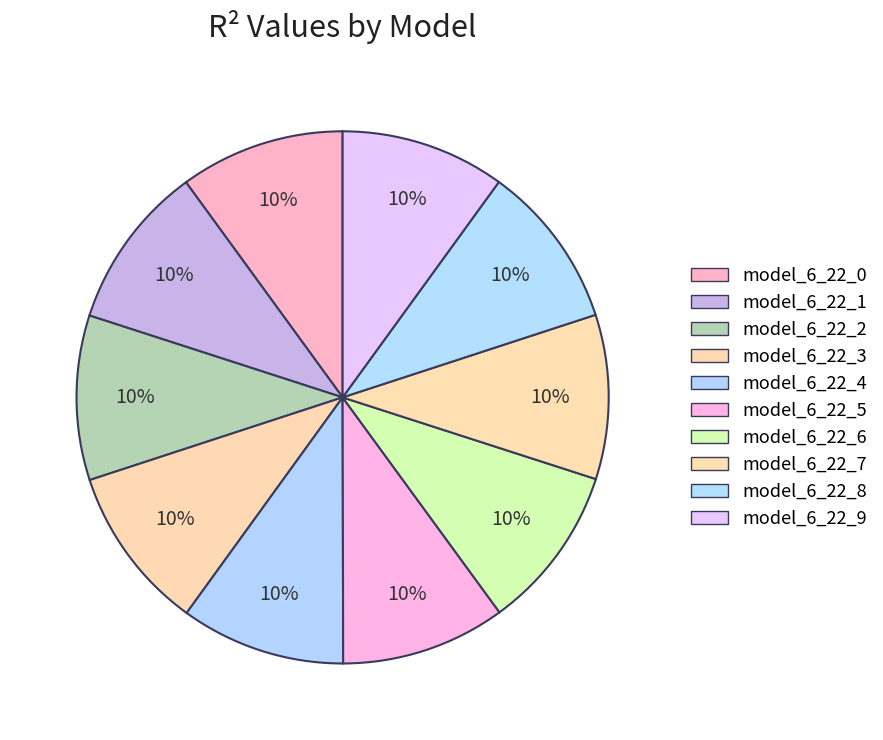

What is the smallest slice in the pie chart?

model_6_22_7